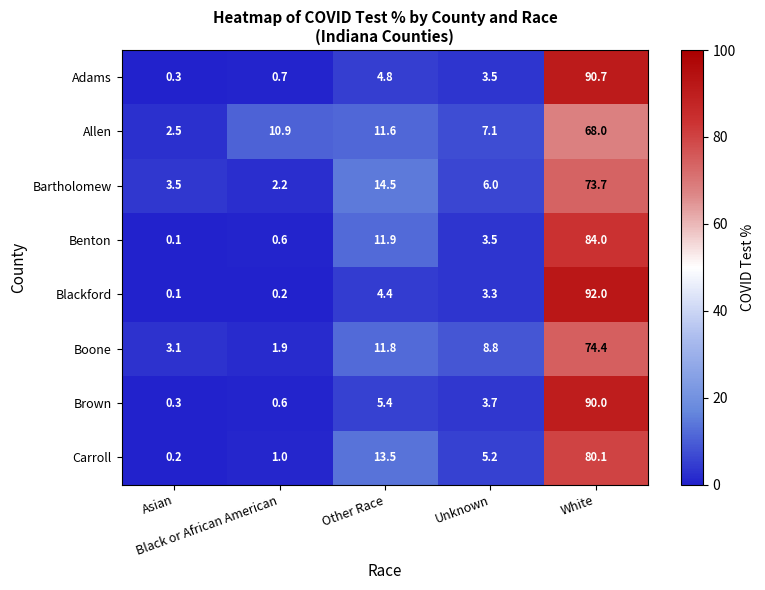

At which category does the chart reach its peak across all series?

White